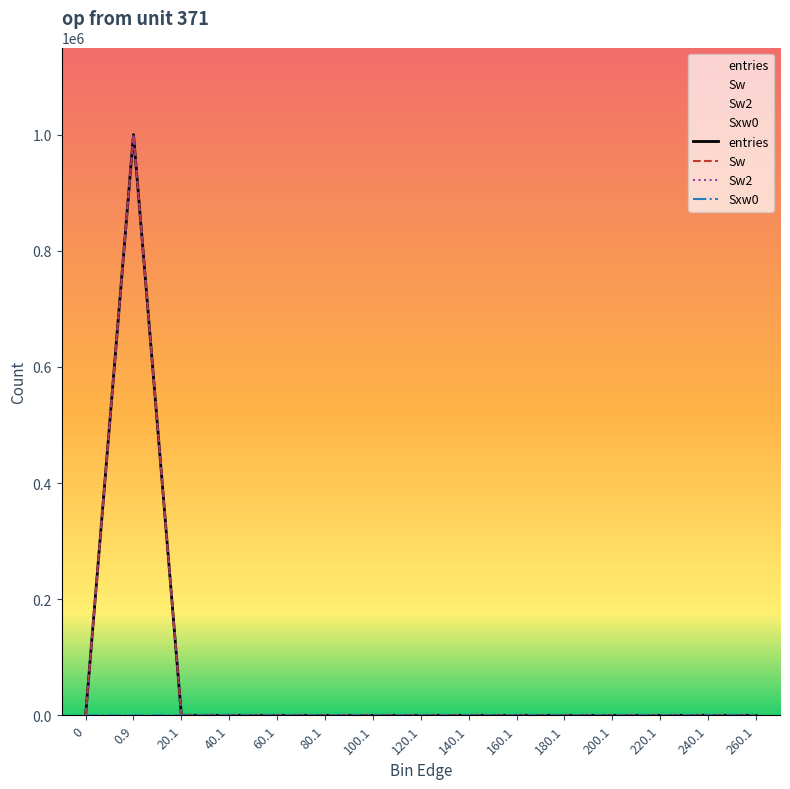

What is the sum of all Sw values?

1000000